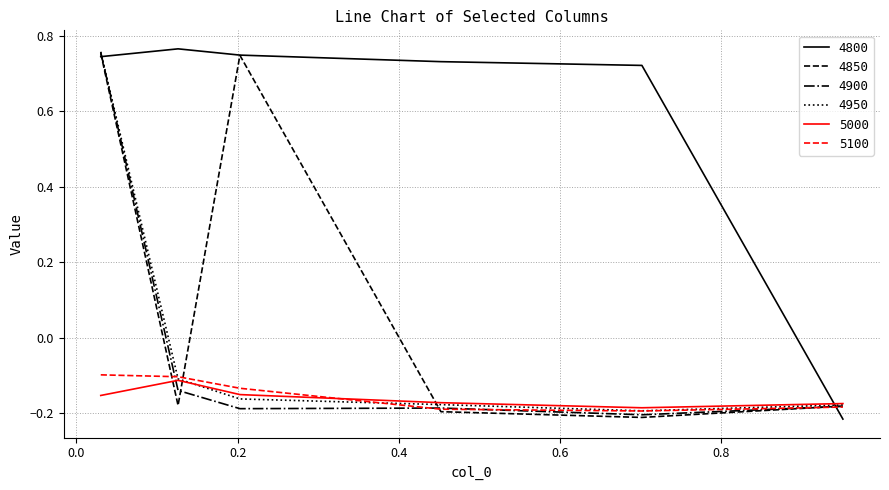

How many times do 5100 and 4800 cross each other?

1